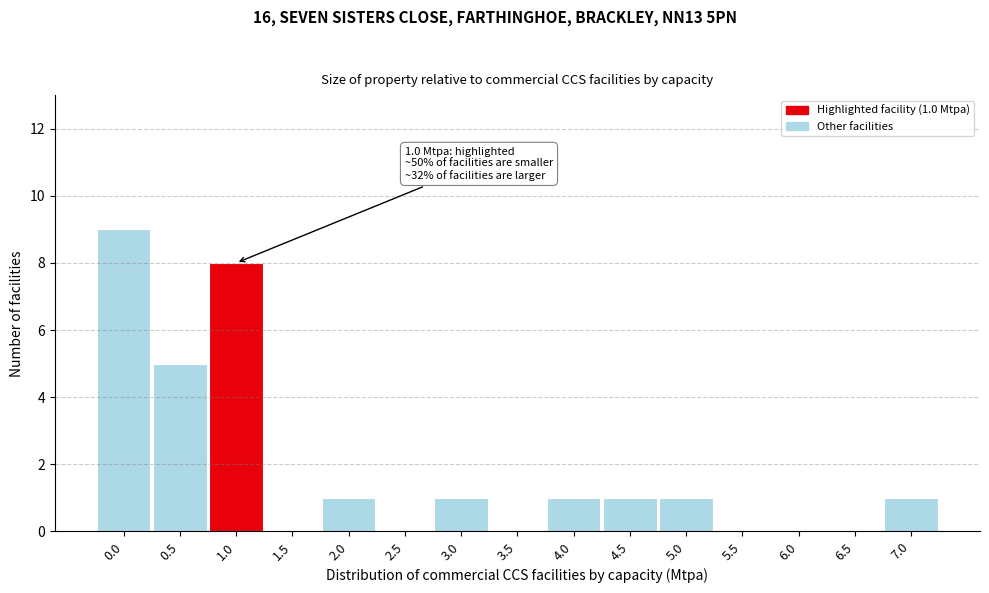

Reading right to left, extract all data points from this chart.

7.0=1	6.5=0	6.0=0	5.5=0	5.0=1	4.5=1	4.0=1	3.5=0	3.0=1	2.5=0	2.0=1	1.5=0	1.0=8	0.5=5	0.0=9